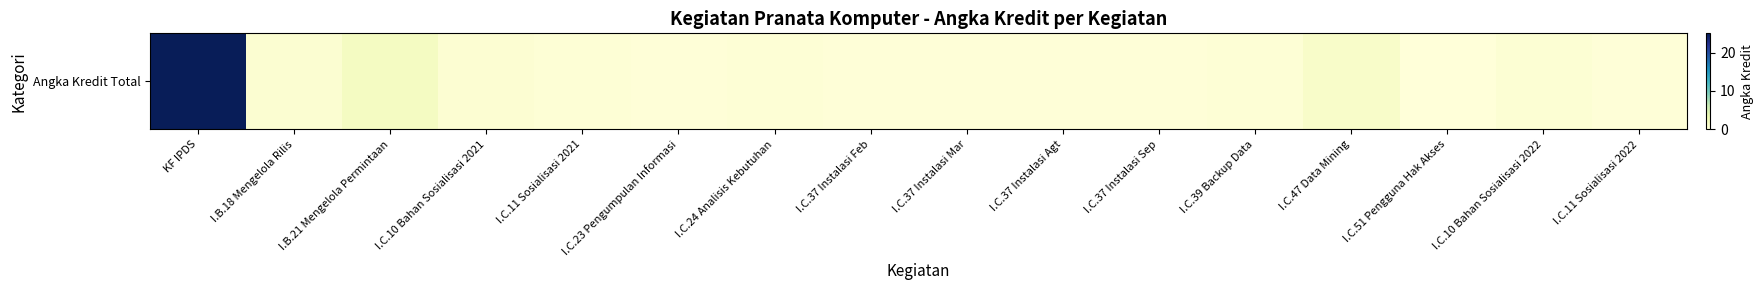

What is the approximate value at I.C.37 Instalasi Agt?

0.1